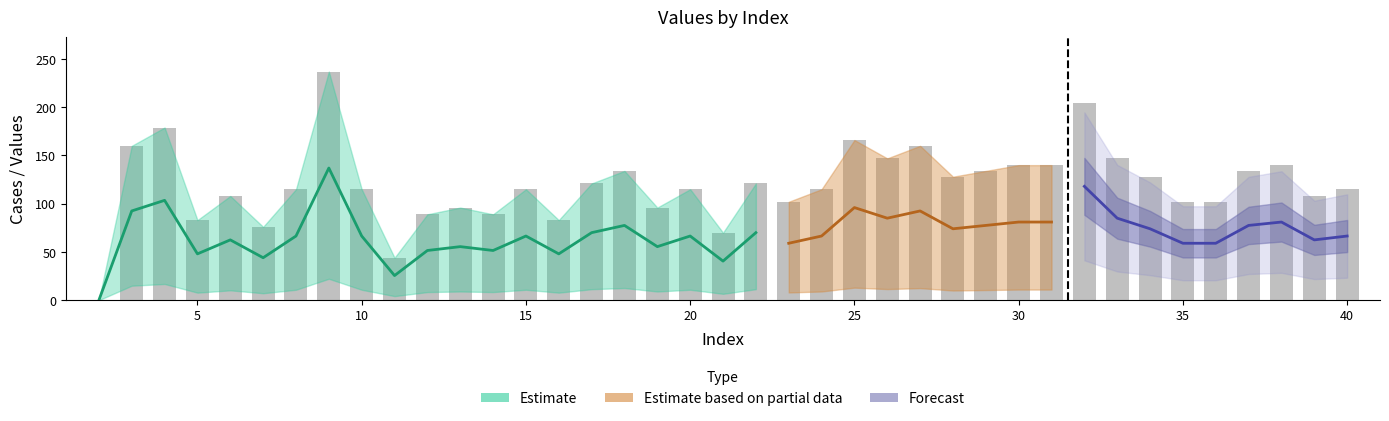

Which label corresponds to the largest value in the chart?

9